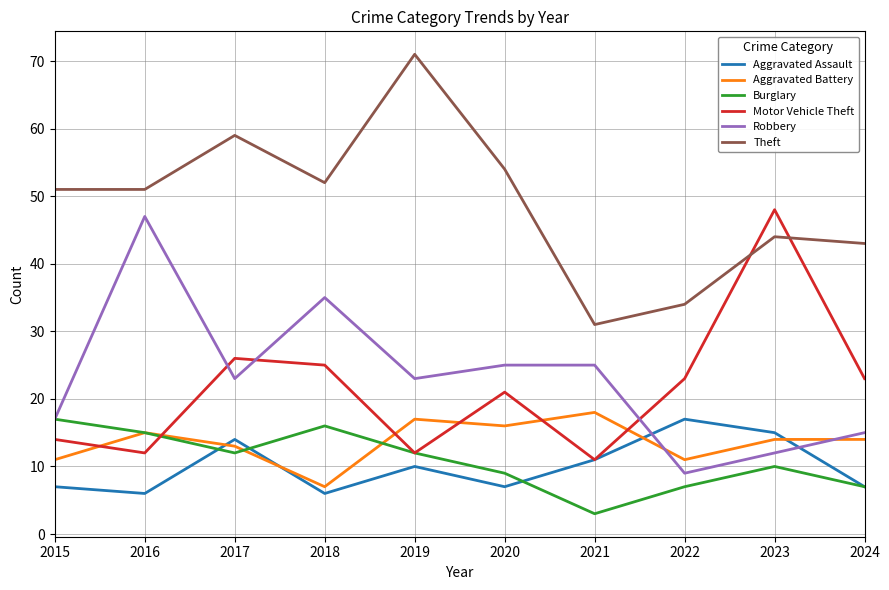

After their last crossing, which series has the higher values: Aggravated Assault or Robbery?

Robbery